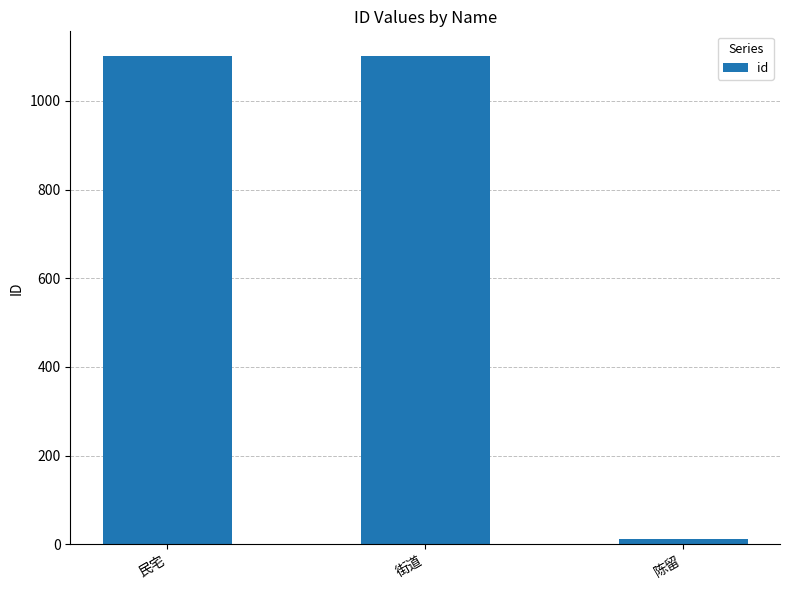

How many categories are shown in the chart?

3